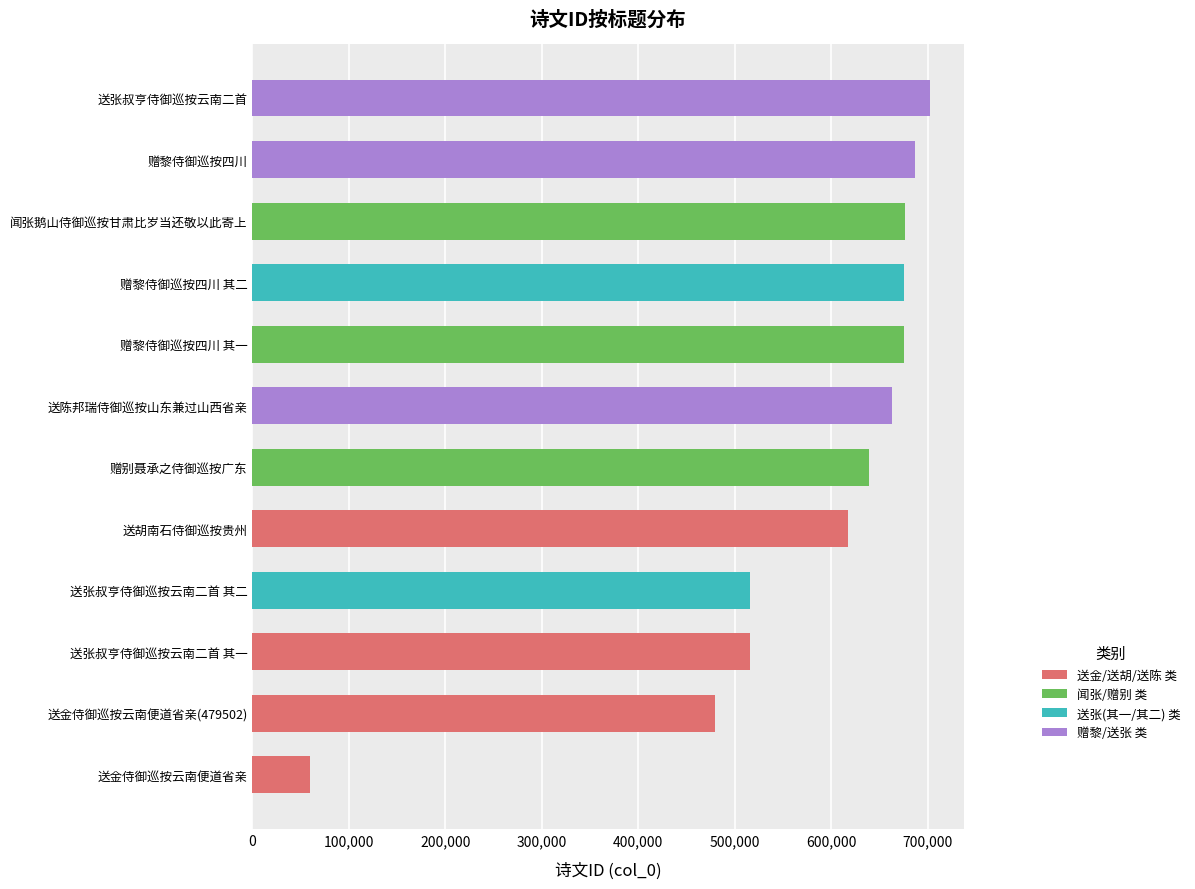

The value at 赠黎侍御巡按四川 is 423467. True or false?

False